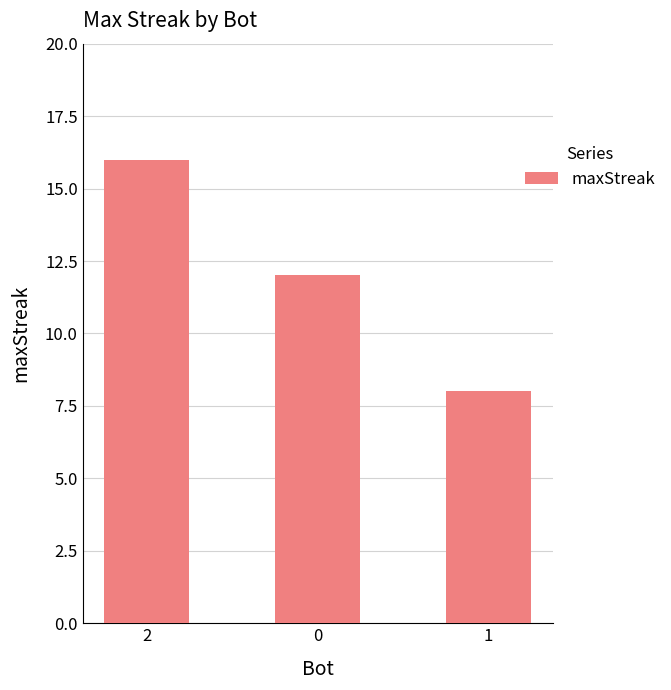

Which label corresponds to the smallest value in the chart?

1